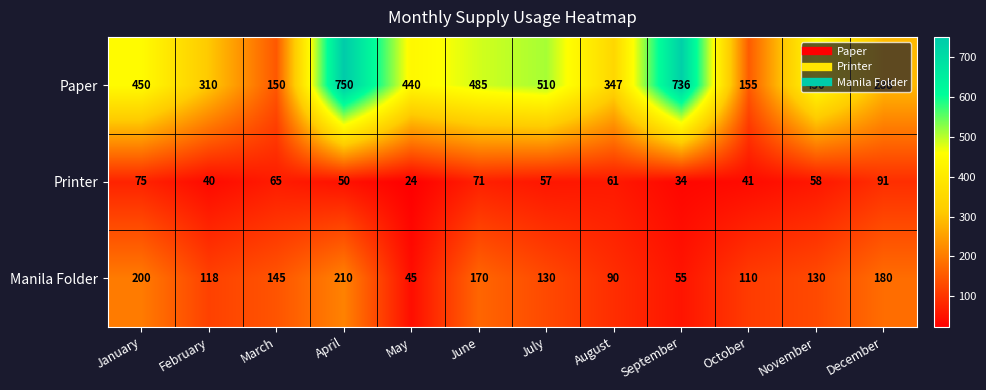

The value of Paper at December is 288. True or false?

True